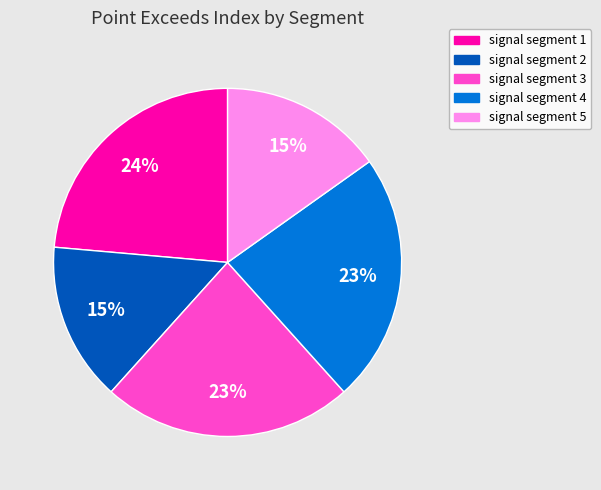

To the nearest percent, what is the average slice percentage?

20%